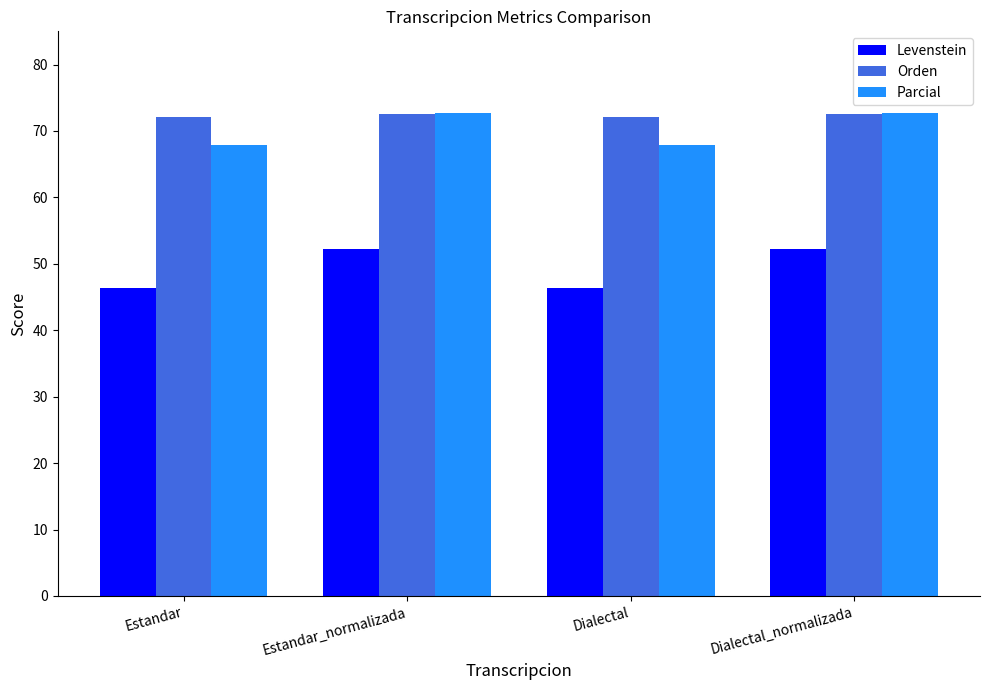

What is the greatest value displayed?

72.7